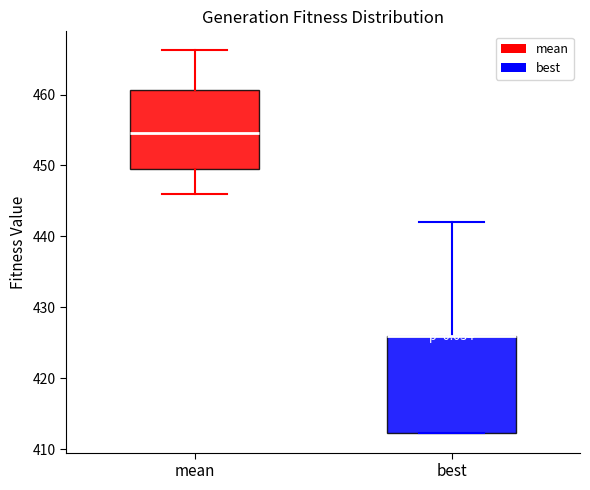

Where is the lower edge of the box for best on the y-axis? The values are not printed on the chart, so give them approximately, as read against the axis.

412